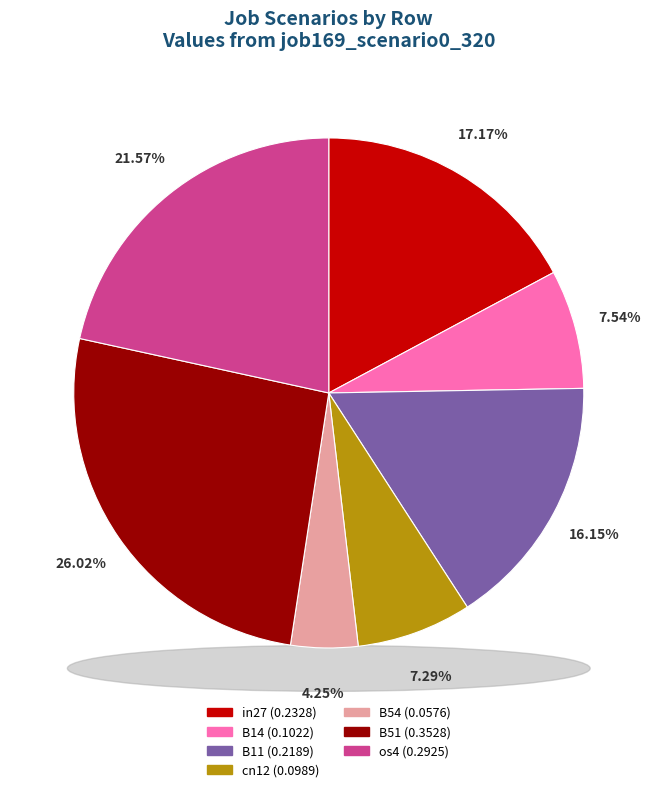

Which category has the smallest portion of the pie?

B54